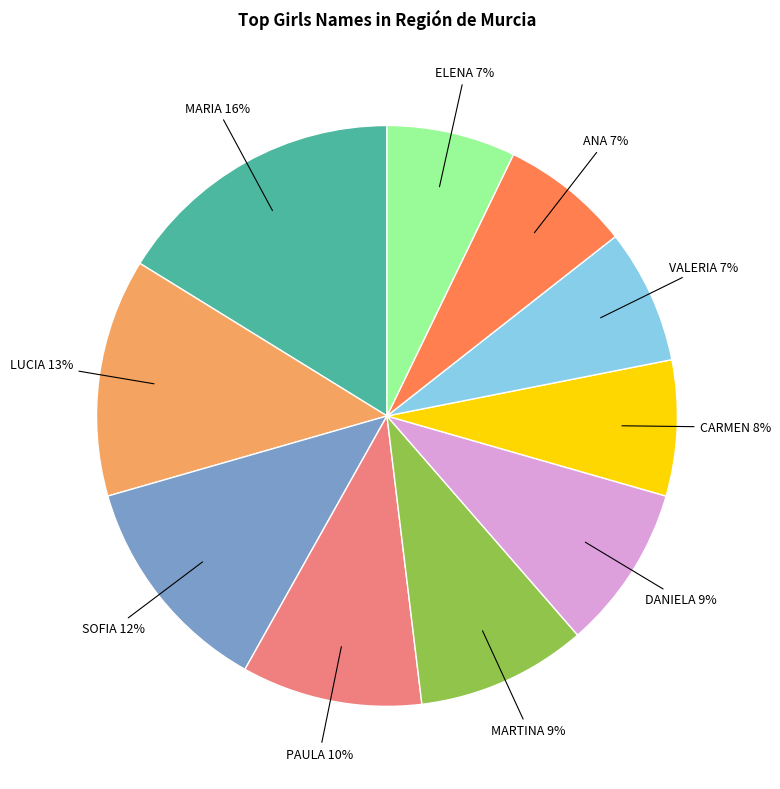

Which has a higher value, LUCIA or MARTINA?

LUCIA